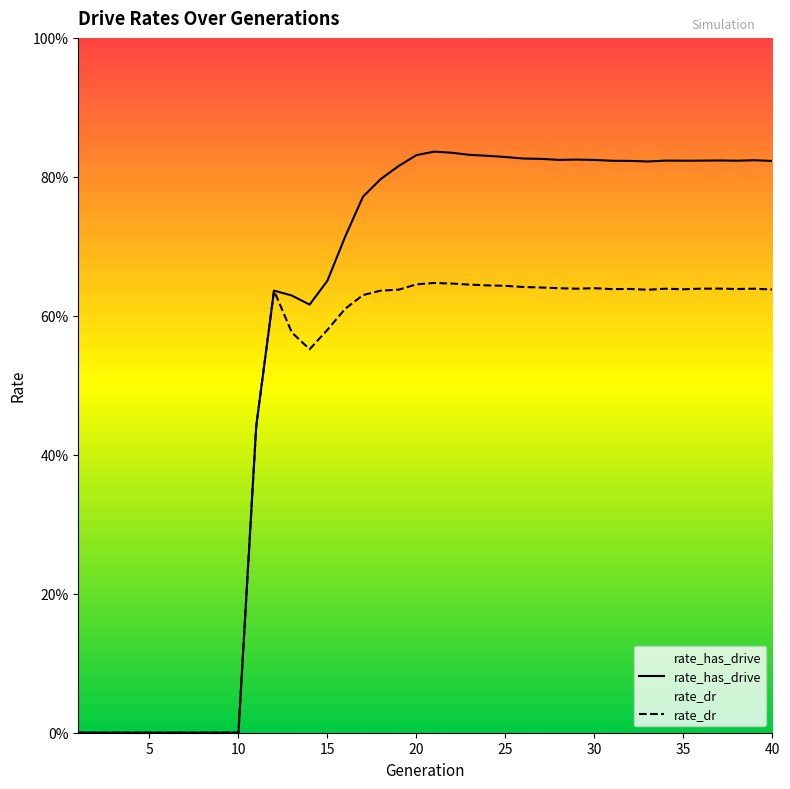

Does the chart display data point markers on the line(s)?

No